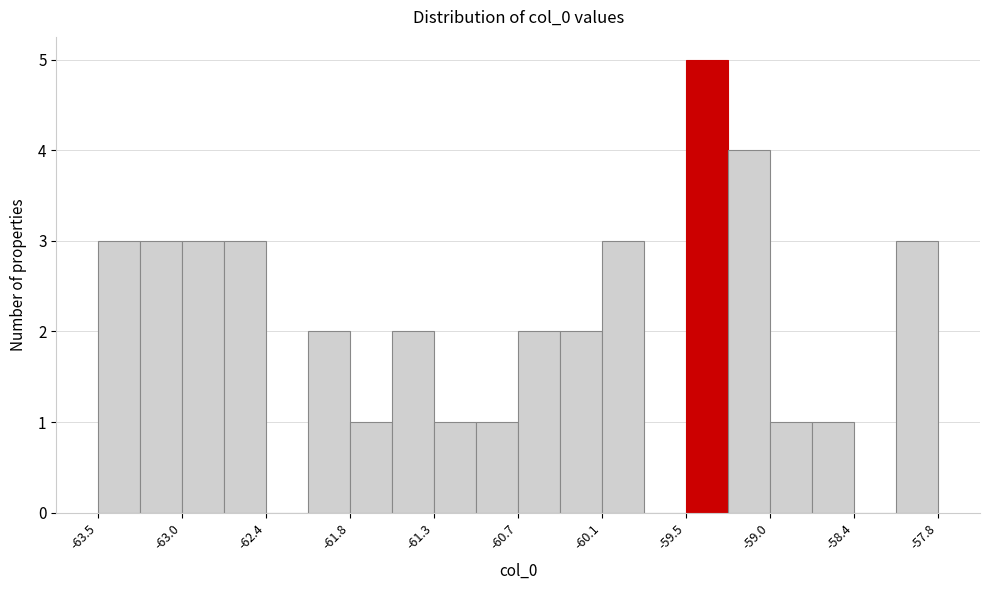

Around what value on the x-axis is the tallest bar? Give the approximate position of its centre, as read against the axis.

-59.4